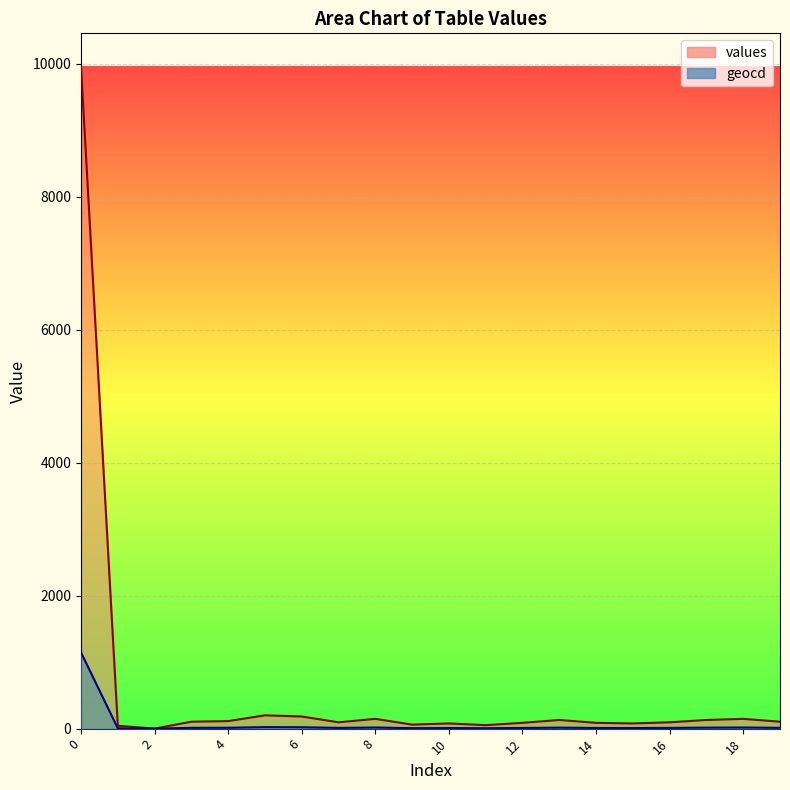

What is the total value across all series at 15?

87